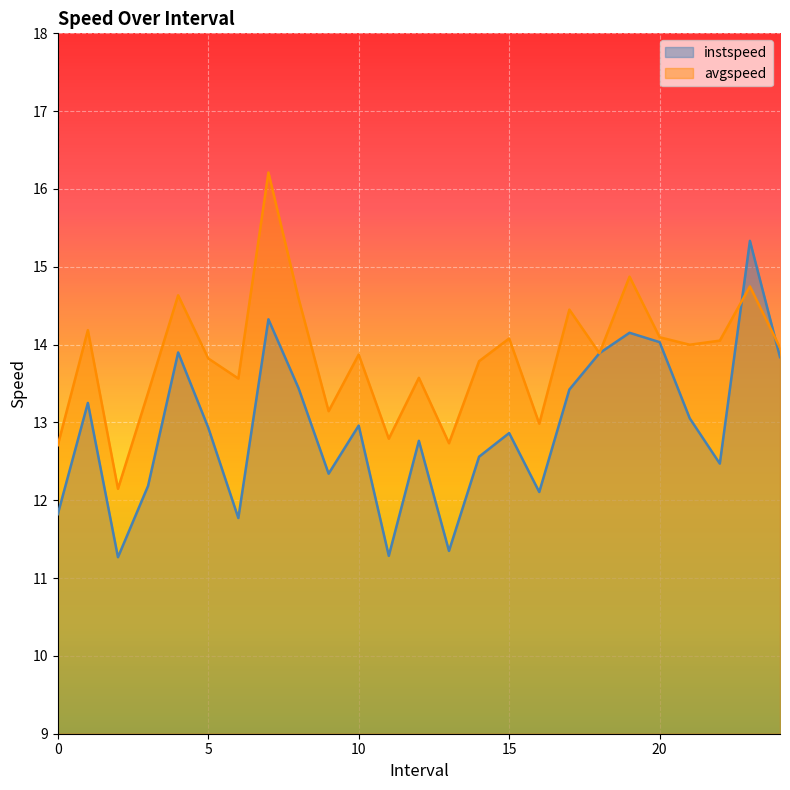

Rank the series at 12.0 from lowest to highest value.

instspeed, avgspeed